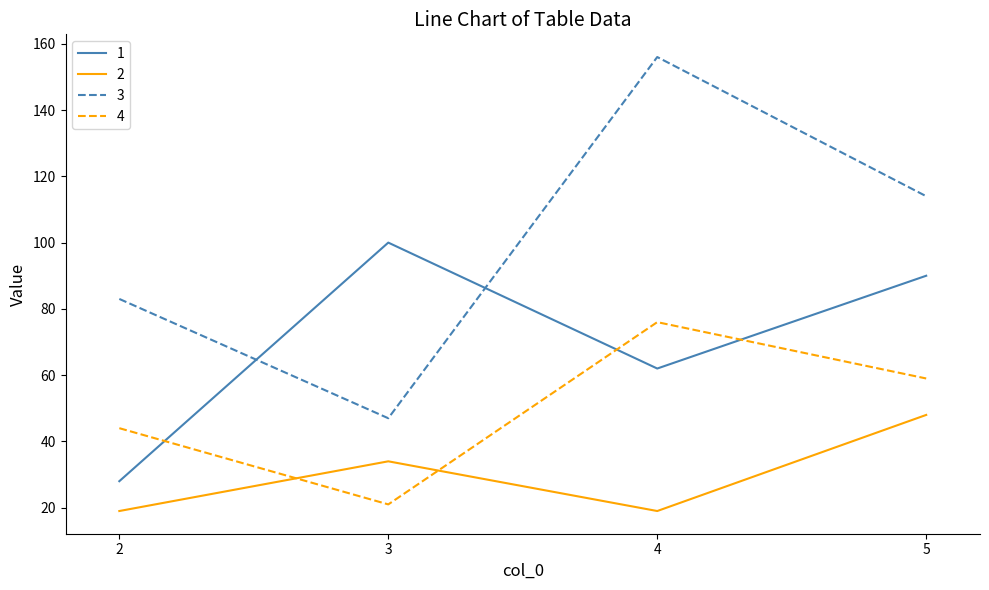

What is the total value across all series at 4?

313